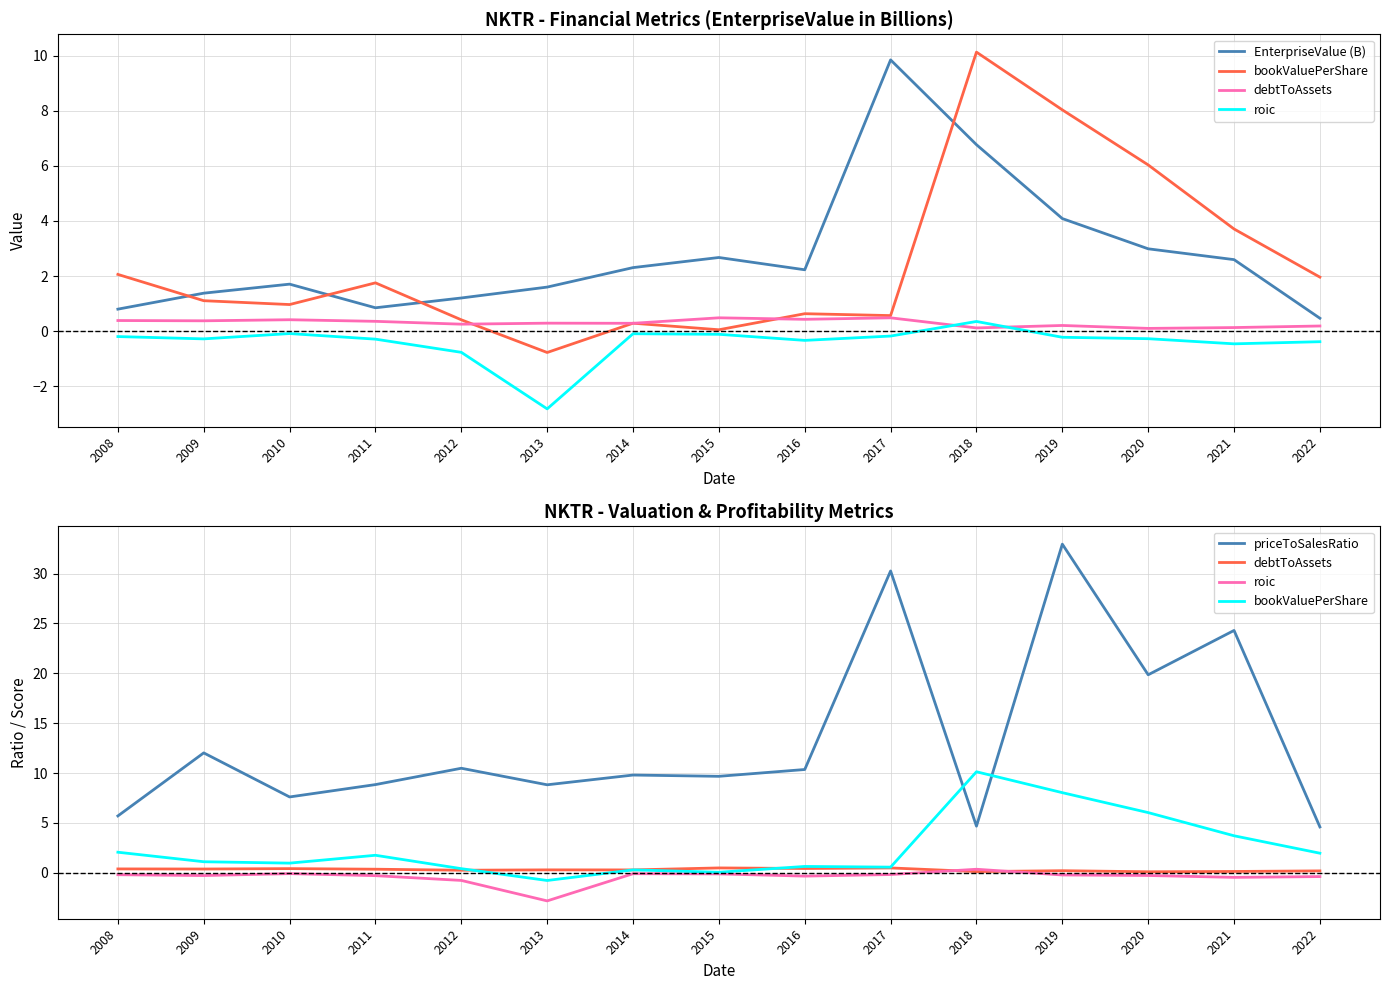

What is the approximate value of priceToSalesRatio at 2008?

5.7